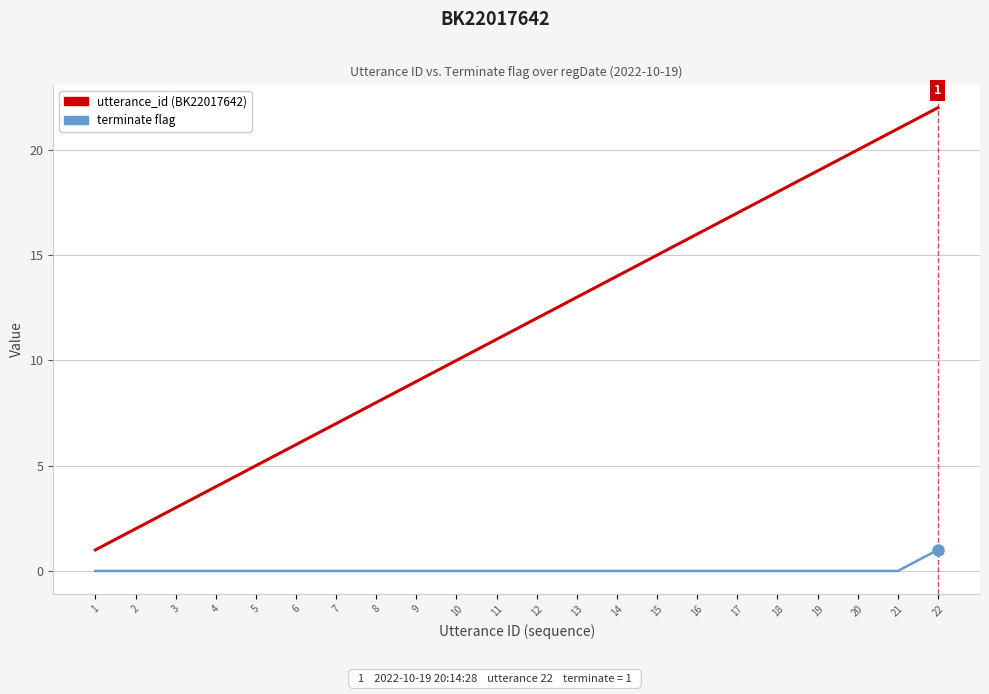

How many lines are shown in the chart?

2